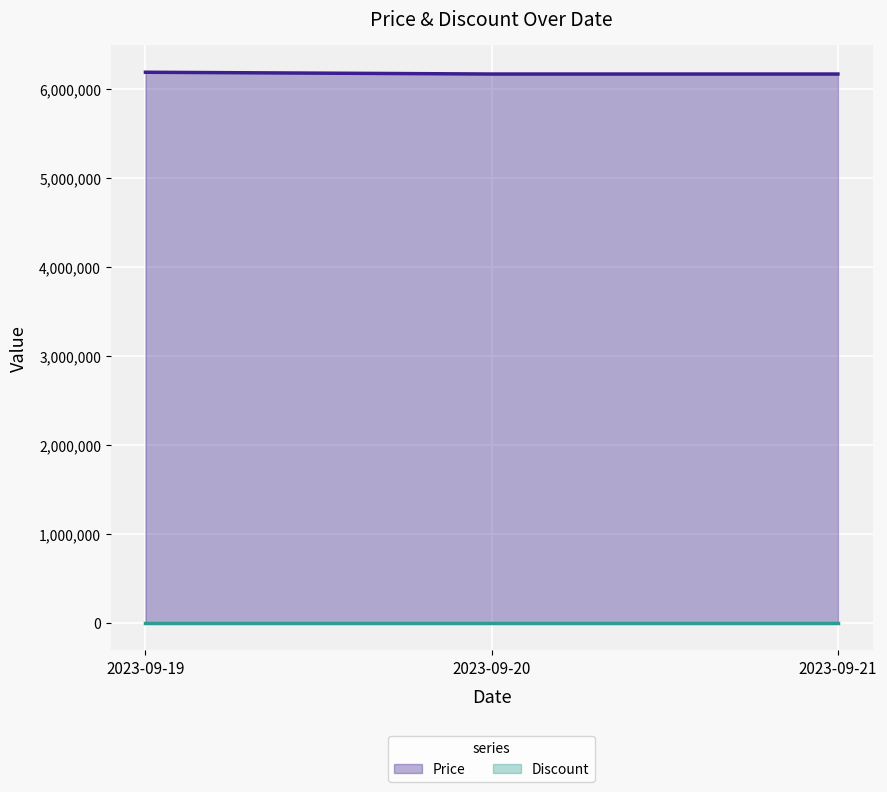

At 2023-09-21, list the series in order from smallest to largest.

Discount line, Price line